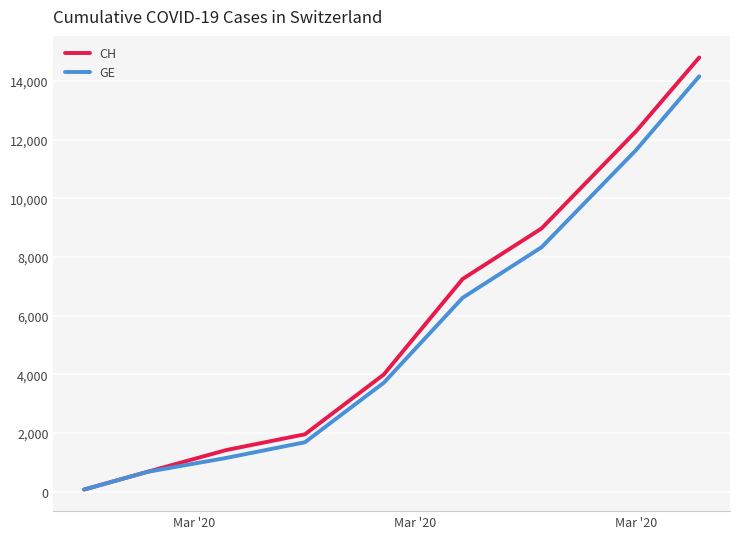

Which series has the widest spread of values?

CH